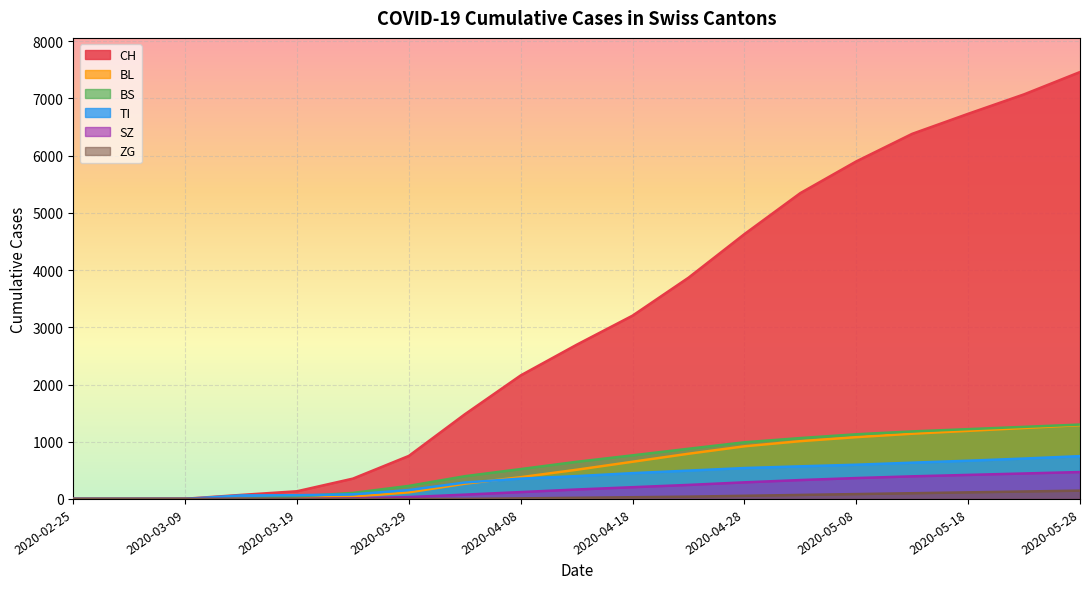

What is the total value across all series at 2020-05-23?

10853